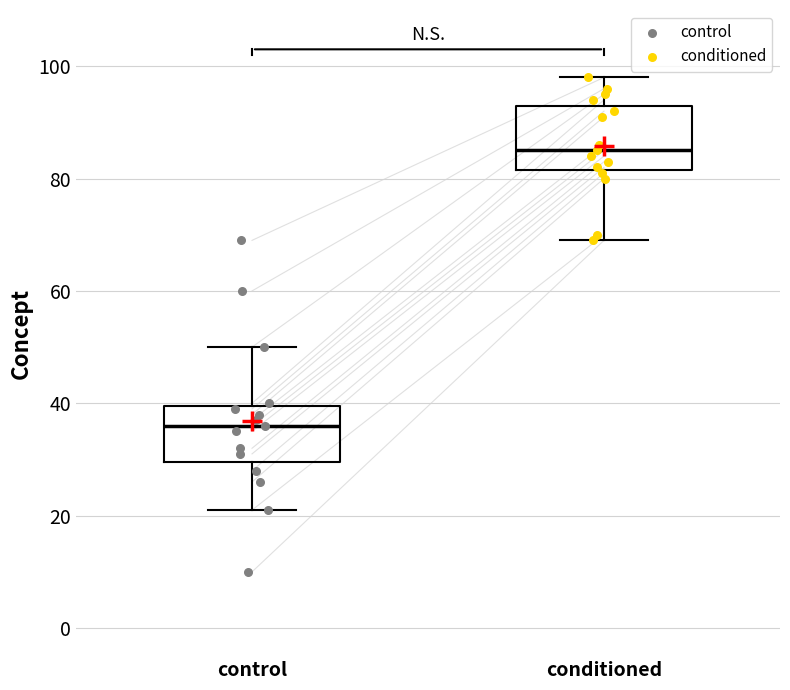

Which box's median line is the lowest?

control